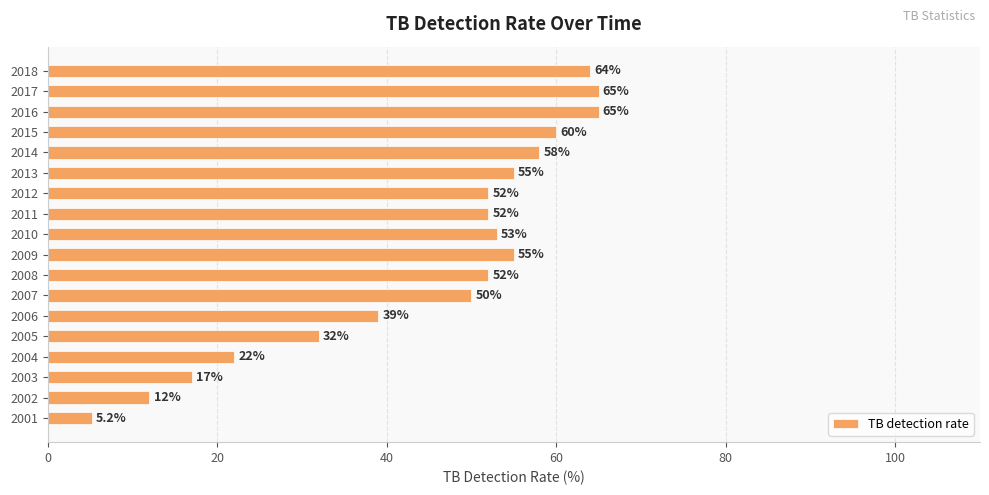

True or false: the data shows 53.0 at 2010.

True